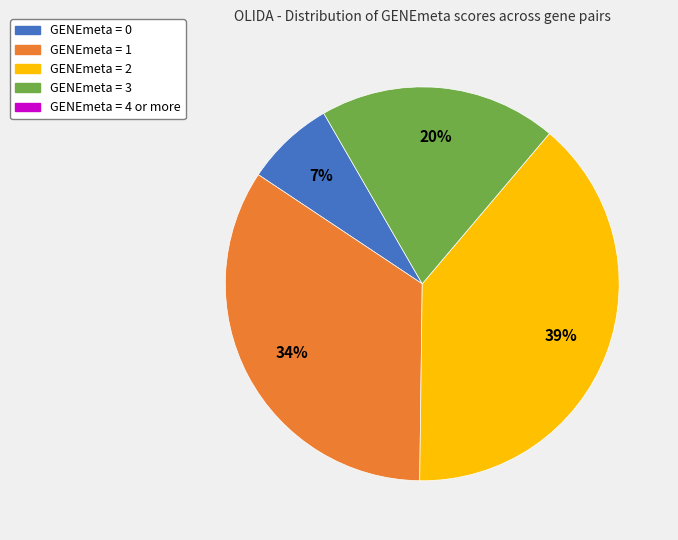

To the nearest percent, what is the average slice percentage?

25%